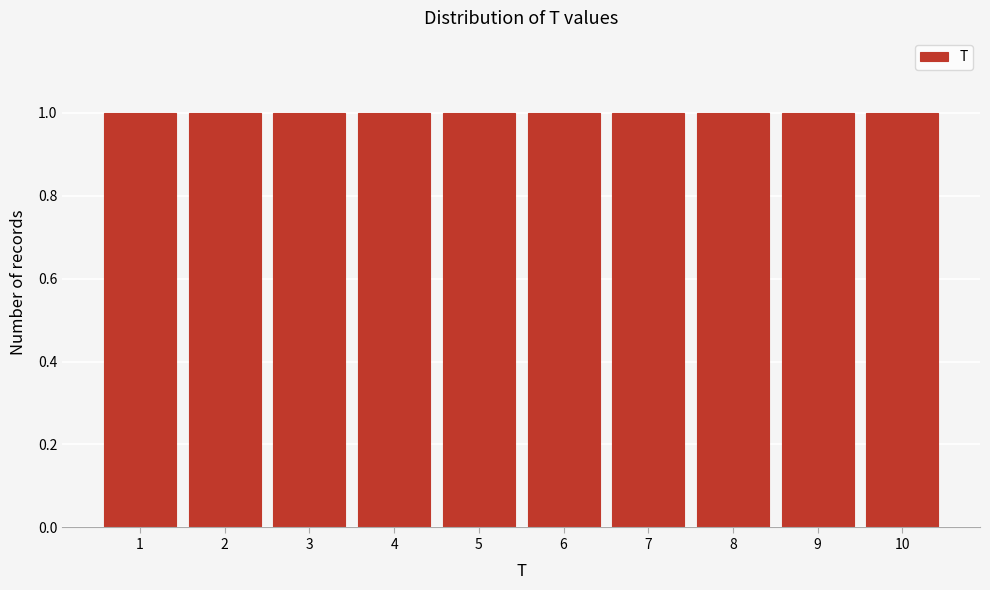

Reading left to right, transcribe this chart: for each bar, give the range it covers on the x-axis and its height. The values are not printed on the chart, so give them approximately, as read against the axis.

0.5 to 1.5: 1
1.5 to 2.5: 1
2.5 to 3.5: 1
3.5 to 4.5: 1
4.5 to 5.5: 1
5.5 to 6.5: 1
6.5 to 7.5: 1
7.5 to 8.5: 1
8.5 to 9.5: 1
9.5 to 10.5: 1